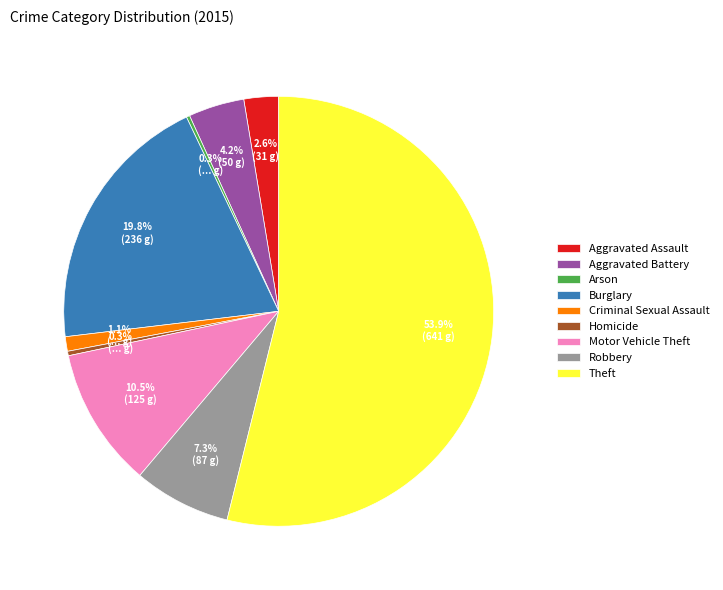

How much of the chart is everything except Aggravated Battery?

95.8%